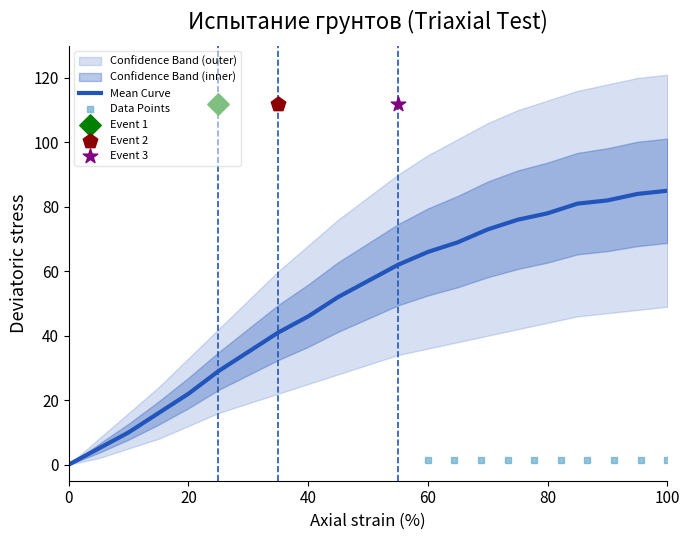

Is it true that Mean Curve equals 128 at 80?

False